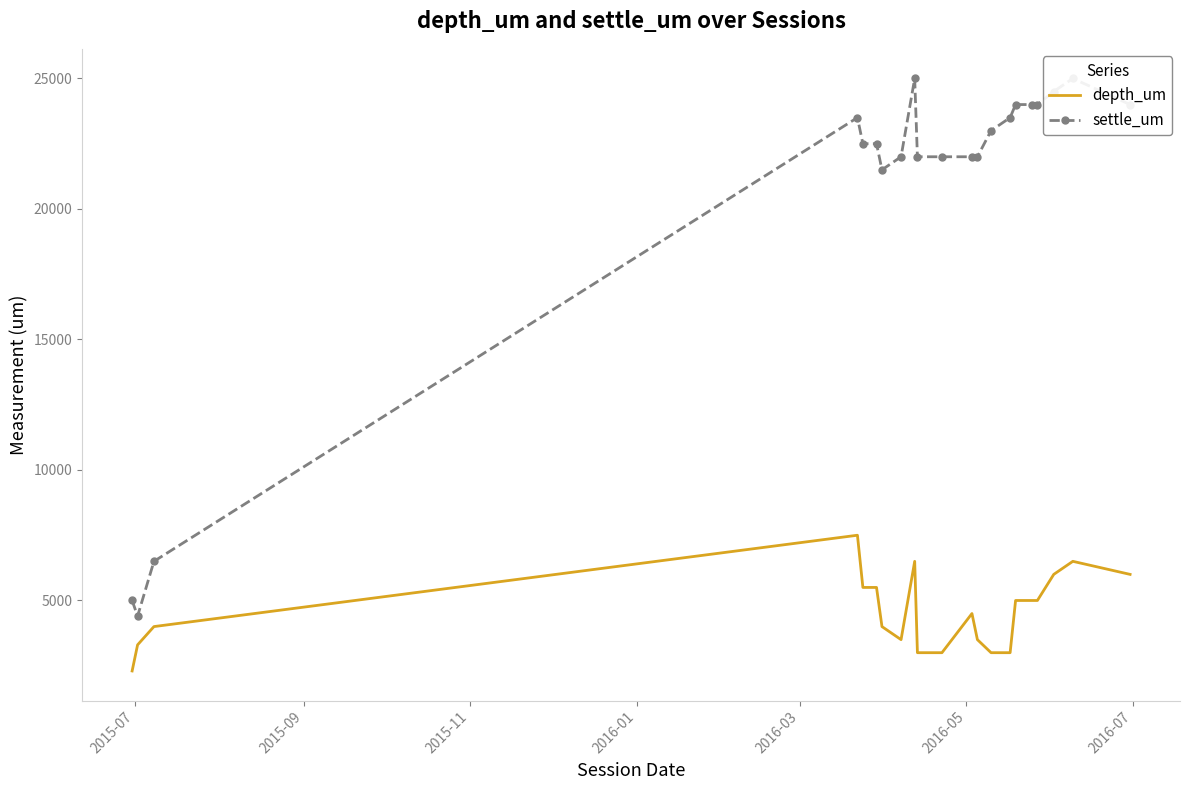

What is the difference between the second highest and second lowest values in the depth_um series?

3500